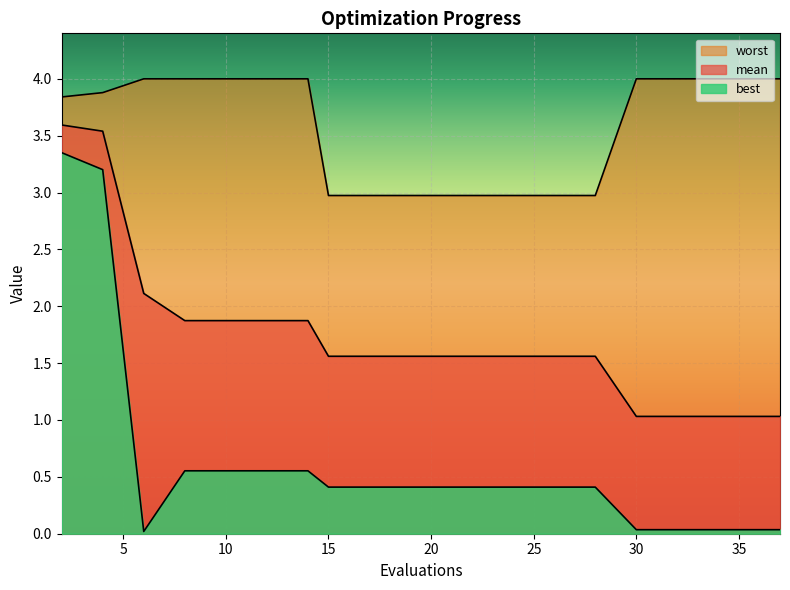

Which category has the highest value across all series?

6